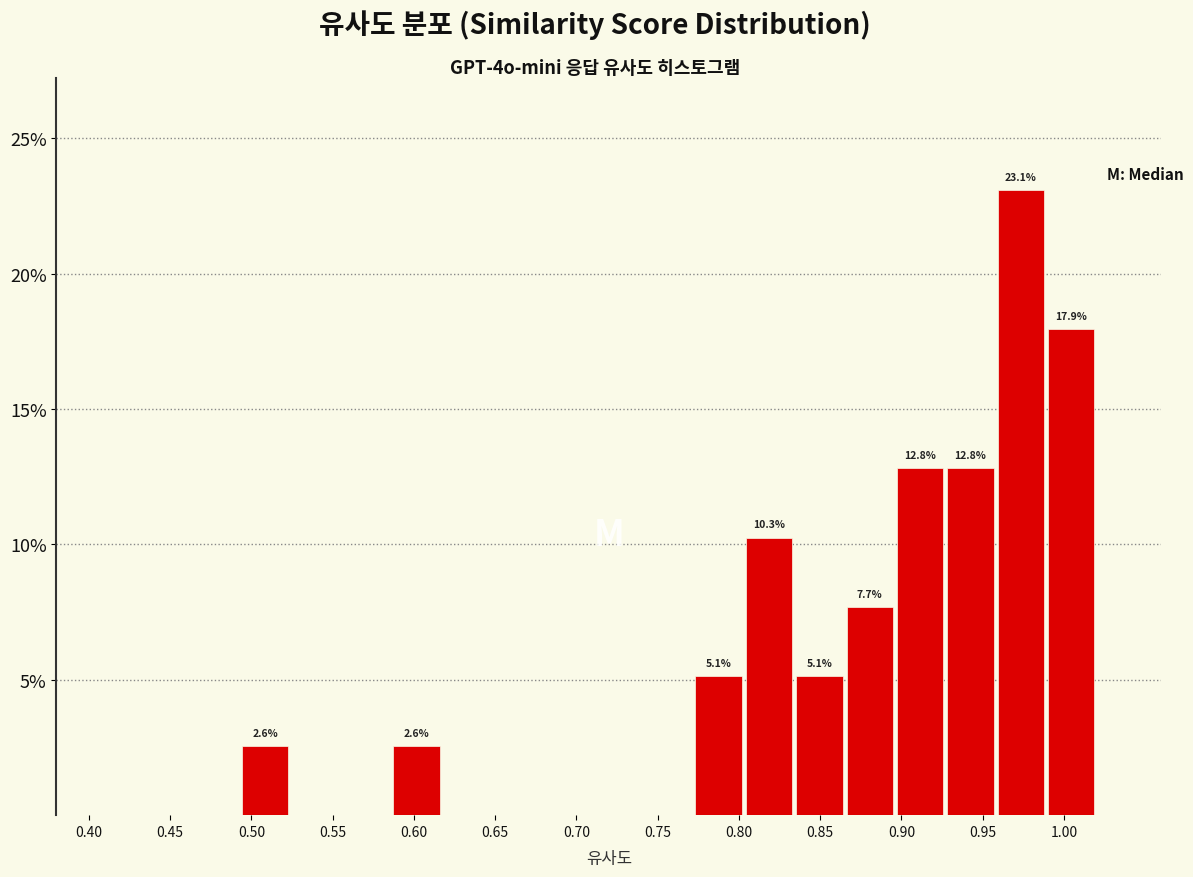

Over which range of the x-axis is the bar tallest?

0.958 to 0.989